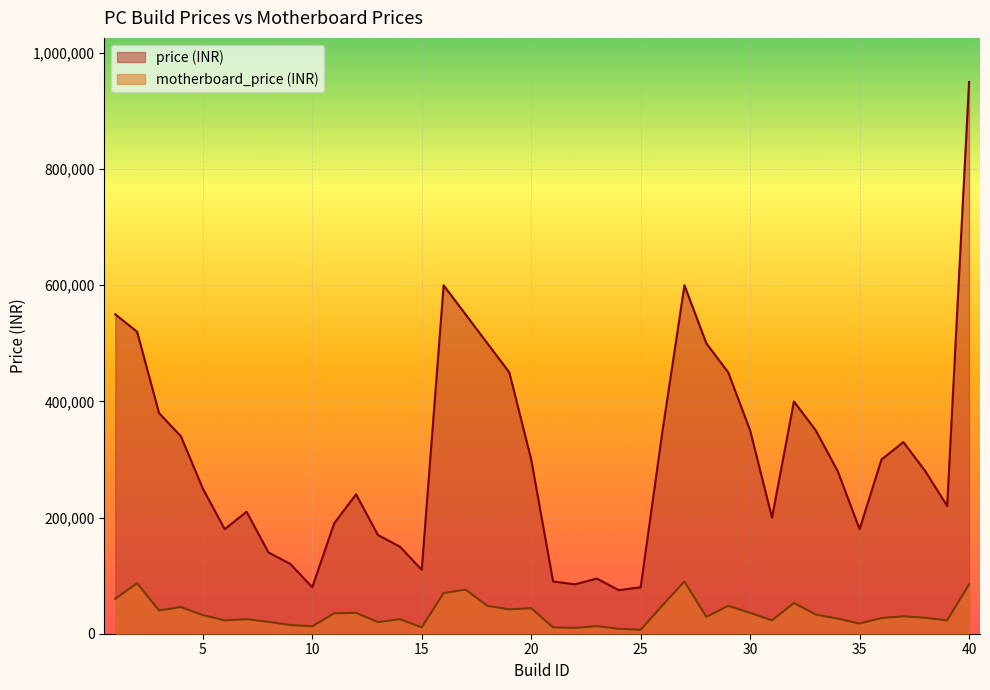

Rank the series at 13 from highest to lowest value.

price (INR), motherboard_price (INR)